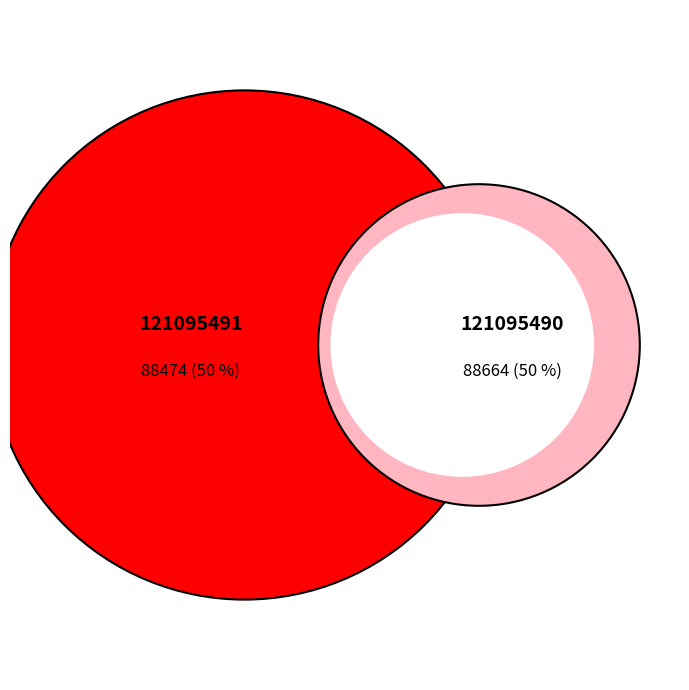

What percentage is NOT represented by 121095490?

49.9%